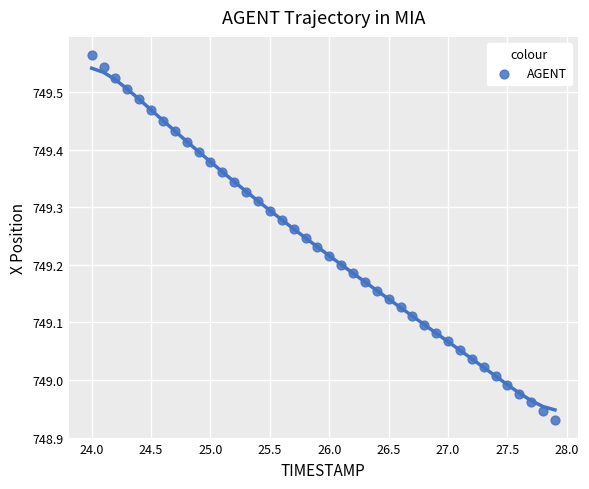

What is the range of Y values (max minus min)?

0.6